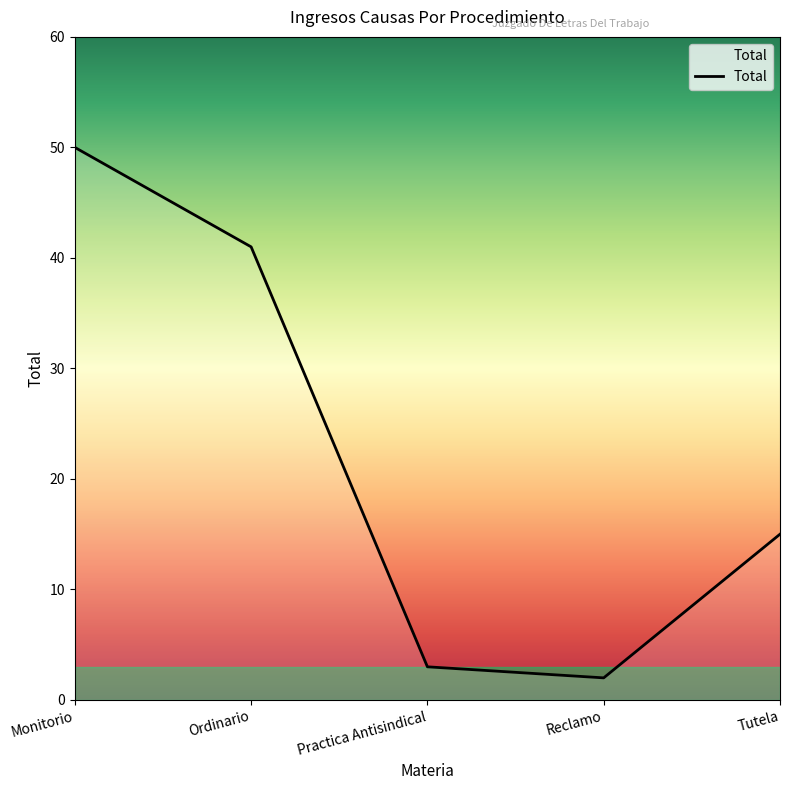

What position from the right is Tutela?

1